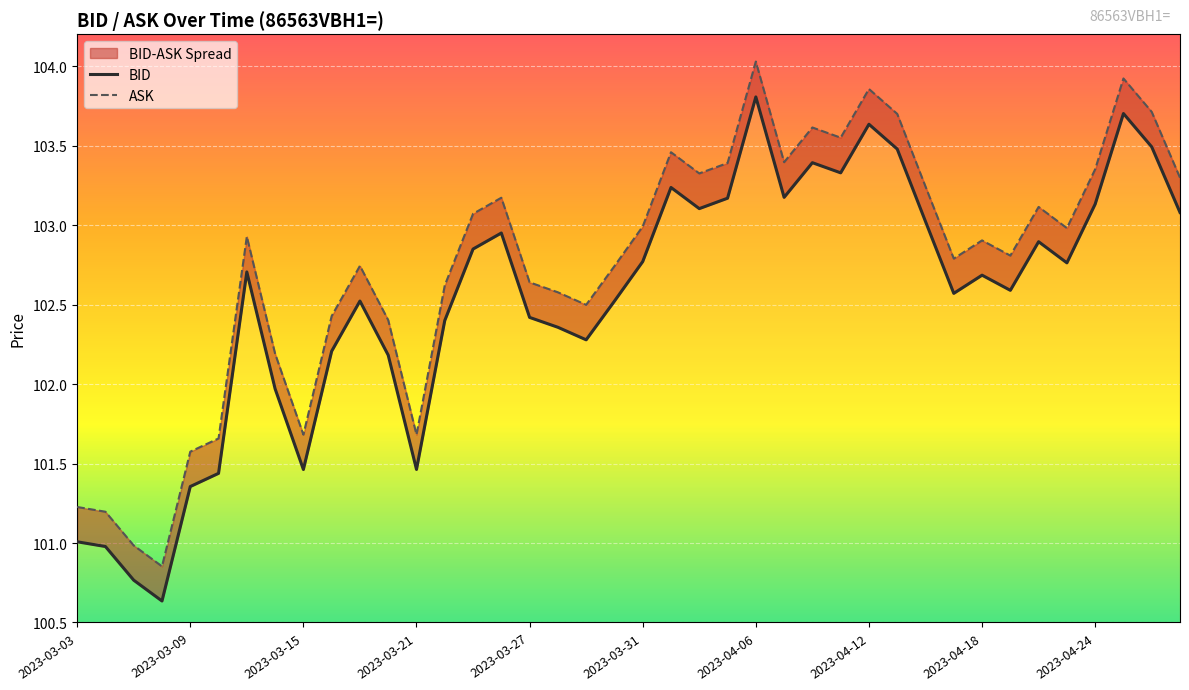

What is the difference between the maximum and minimum values in the BID series?

3.2